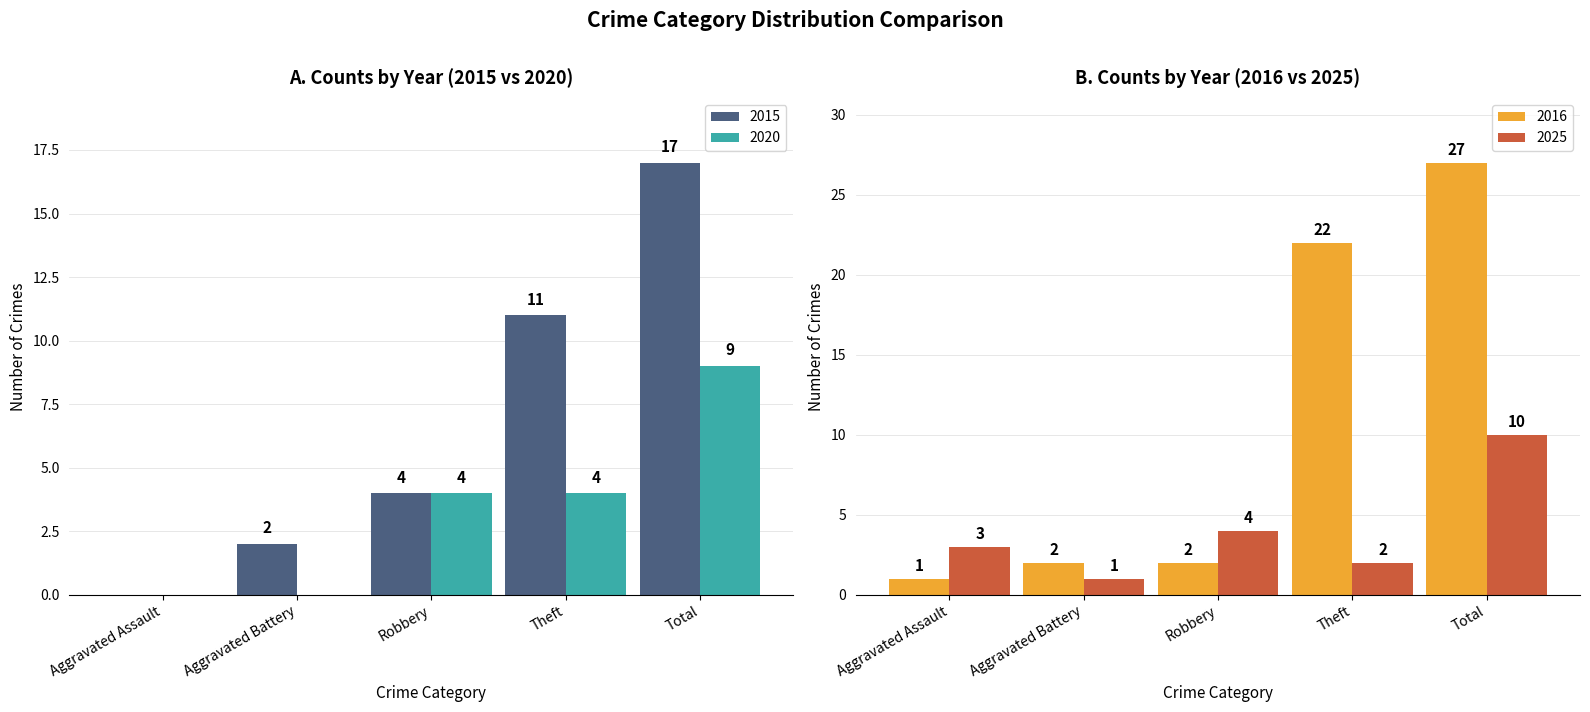

Is the value of 2020 at Aggravated Assault greater than the value of 2015 at Robbery?

No